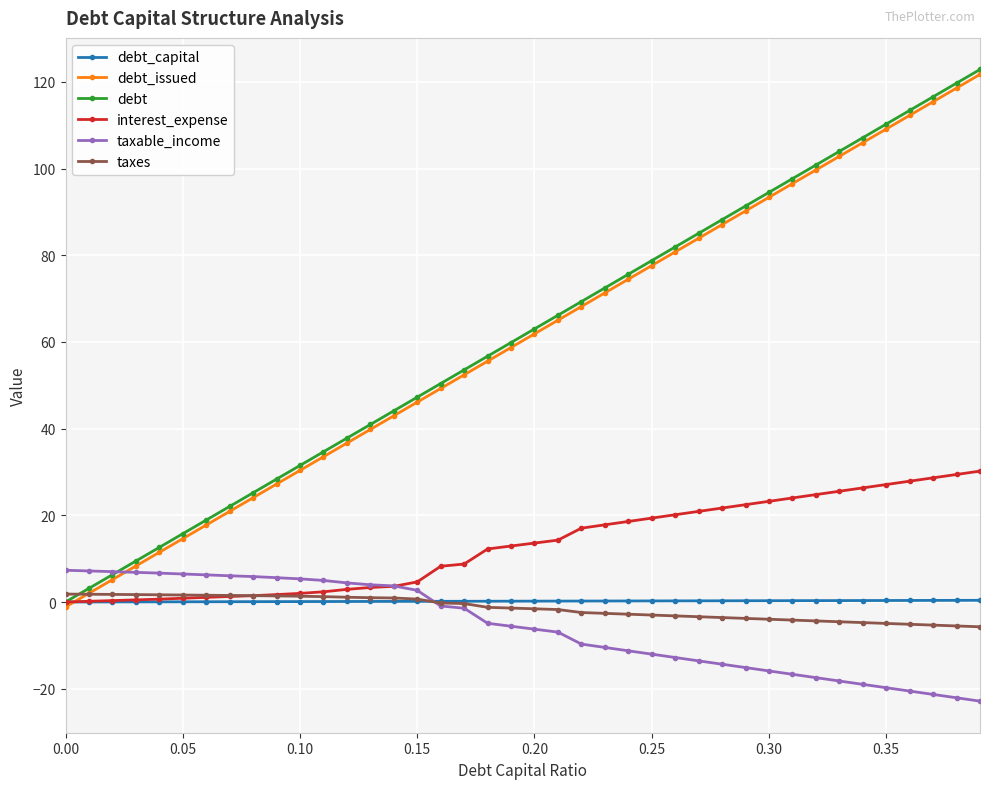

What is the value of the interest_expense point at the 12th from the left?

2.4